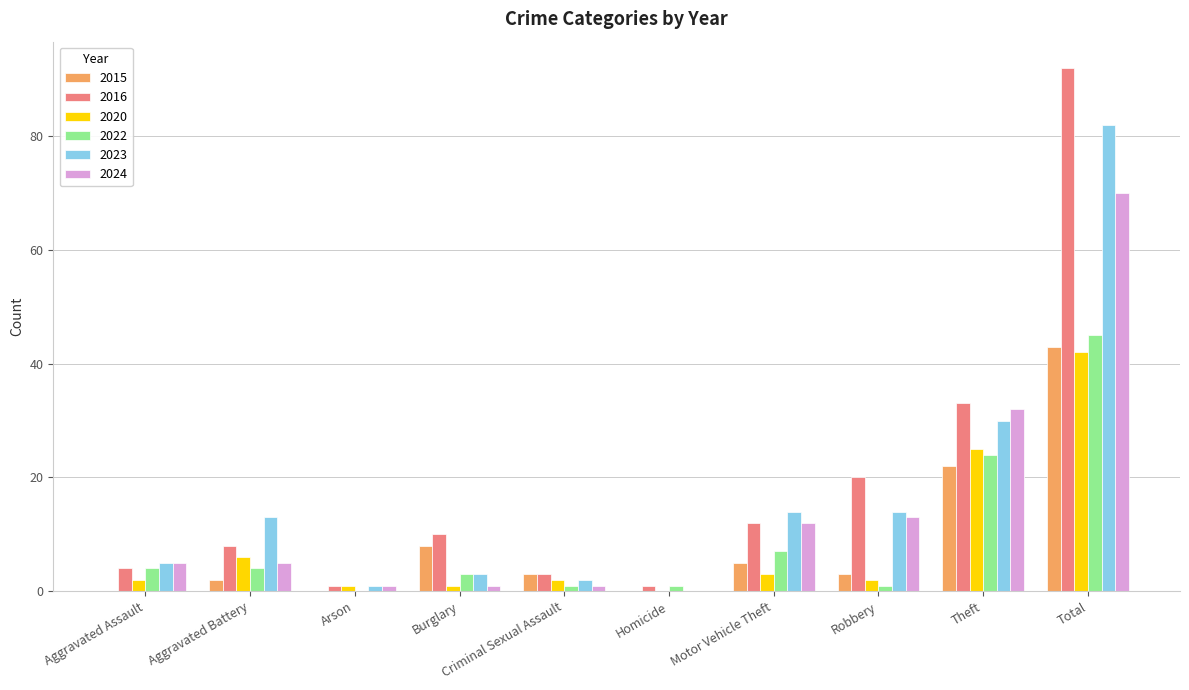

The 2015 series shows 76 at Total. True or false?

False